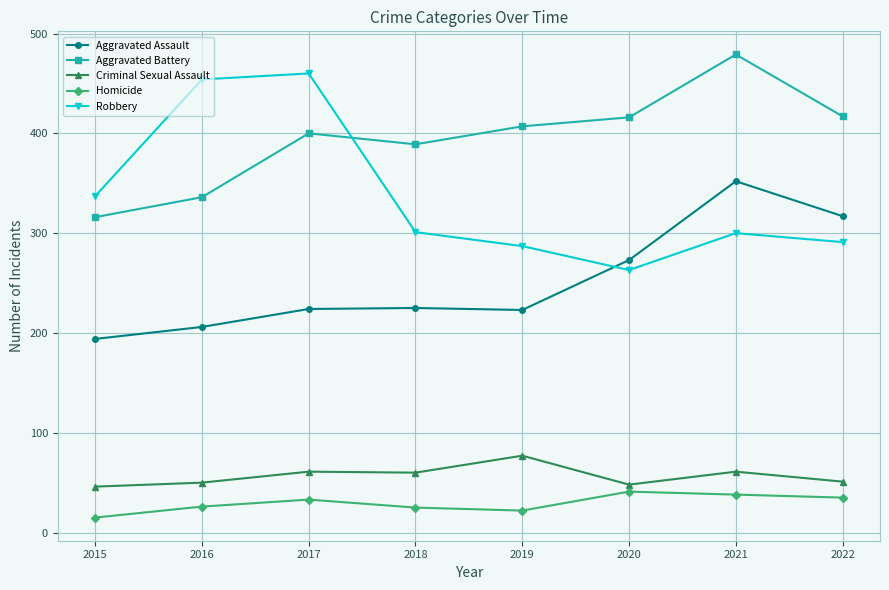

List the series in order of their peak value, highest first.

Aggravated Battery, Robbery, Aggravated Assault, Criminal Sexual Assault, Homicide